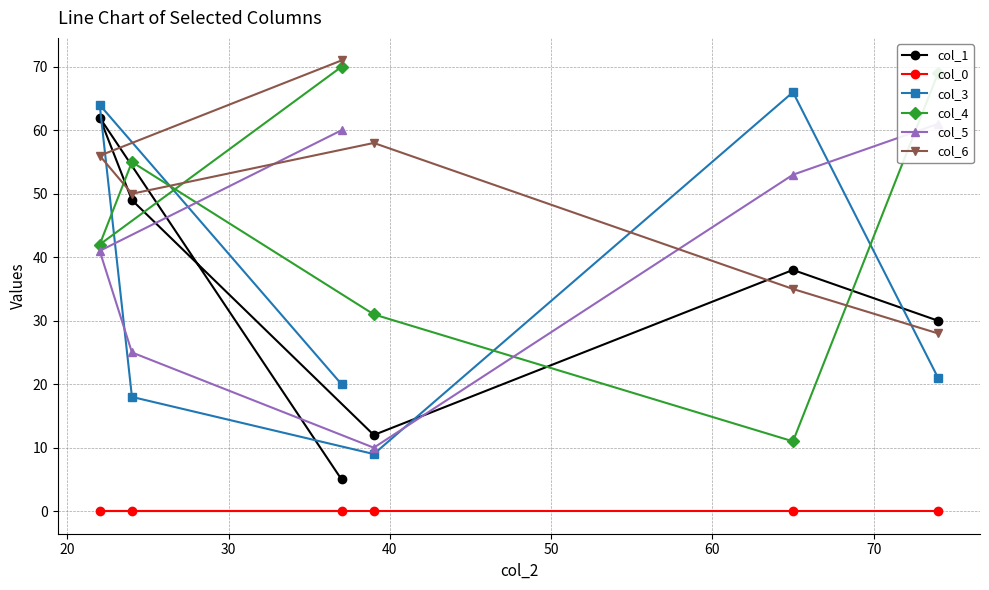

What is the lowest value of the col_6 series?

28